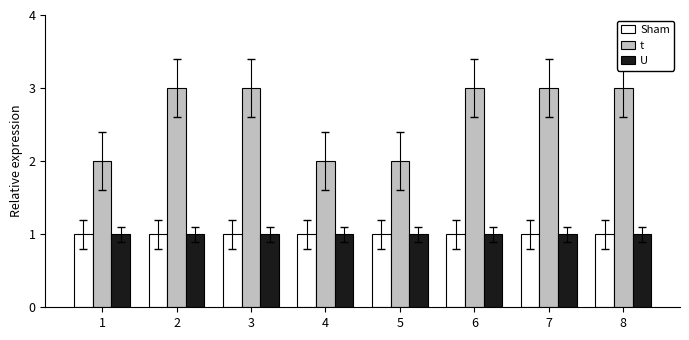

What is the value of the U bar at the 1st from the left?

1